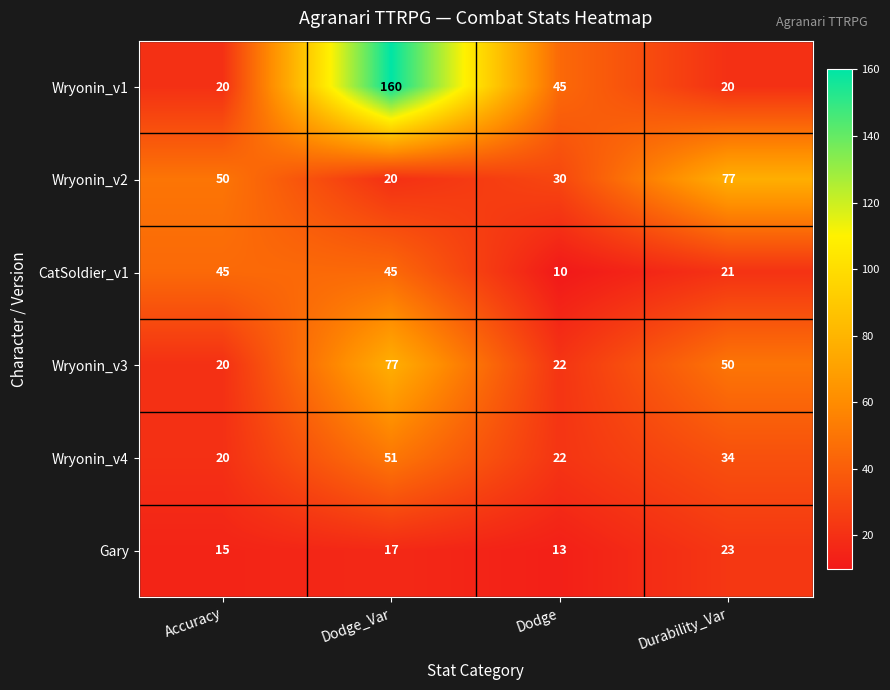

What is the total value across all series at Dodge_Var?

370